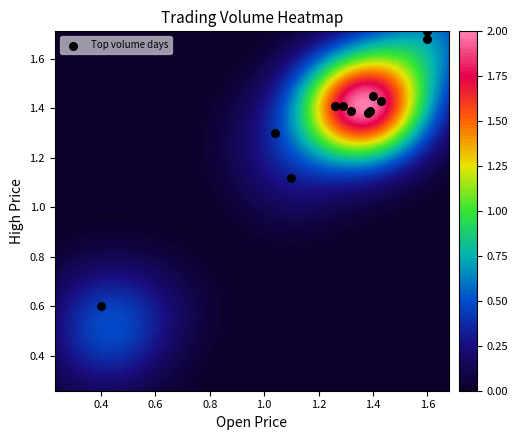

Which label corresponds to the smallest value in the chart?

0.4